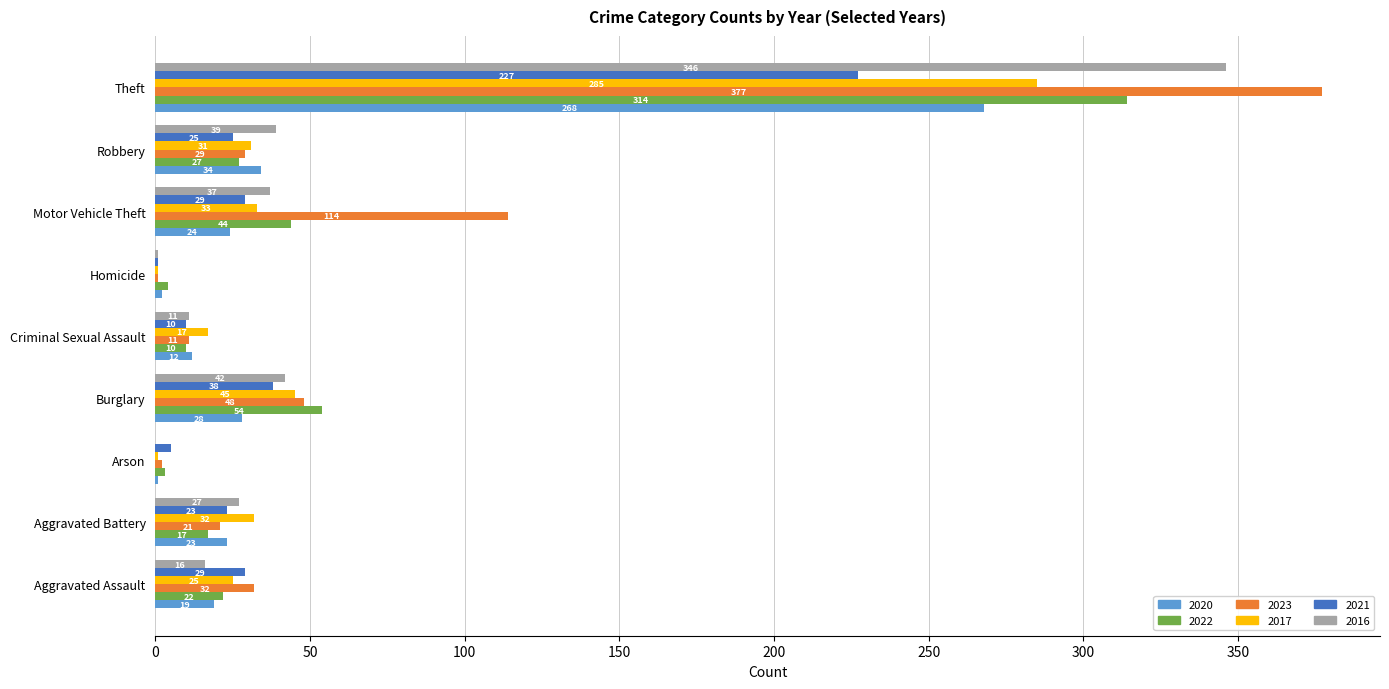

Which series changed the most between Aggravated Battery and Theft?

2023